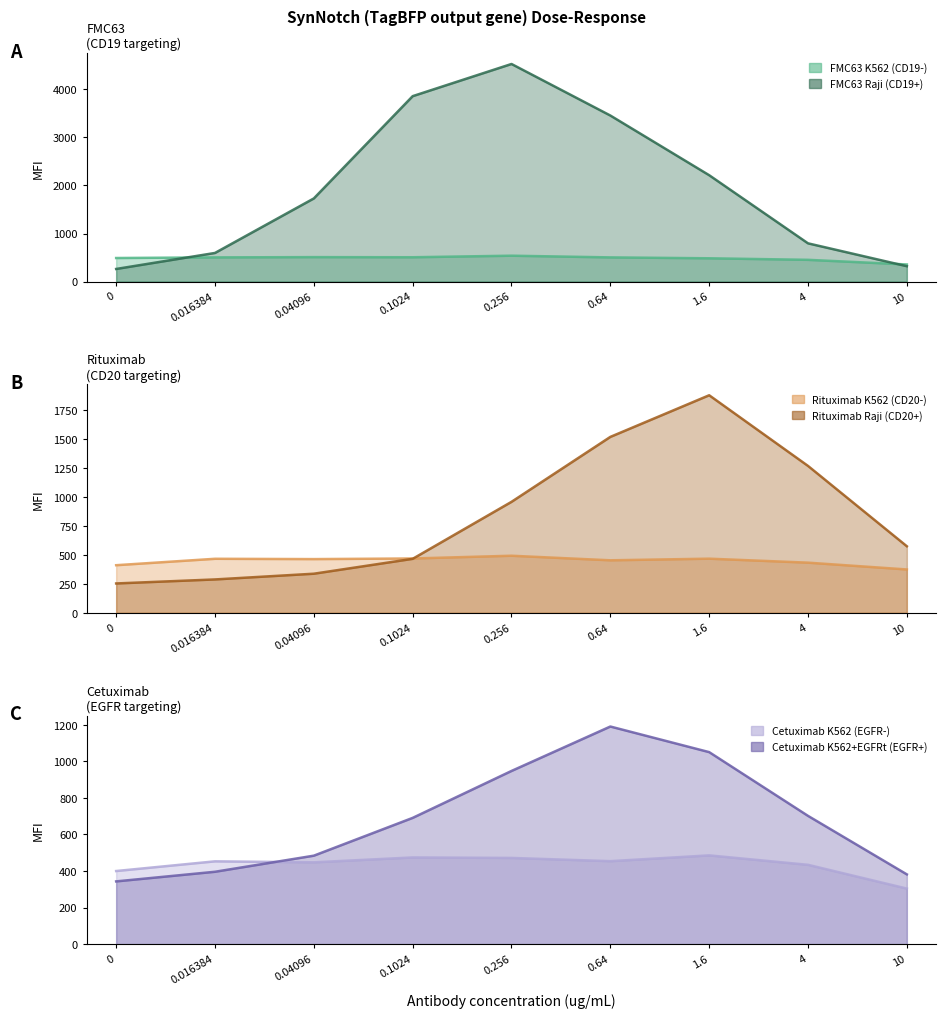

What is the difference between the maximum and minimum values in the FMC63 Raji (CD19+) series?

4264.7